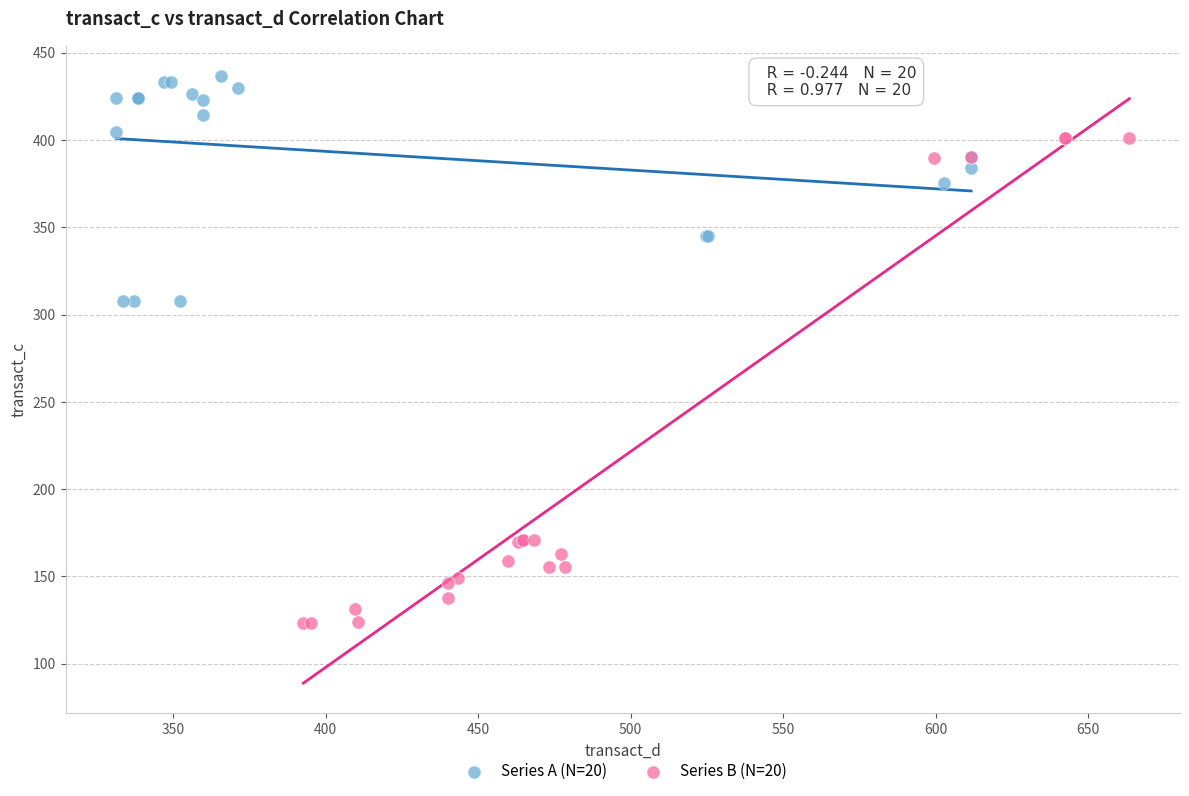

What are all the series names shown in the legend?

Series A (N=20), Series B (N=20)